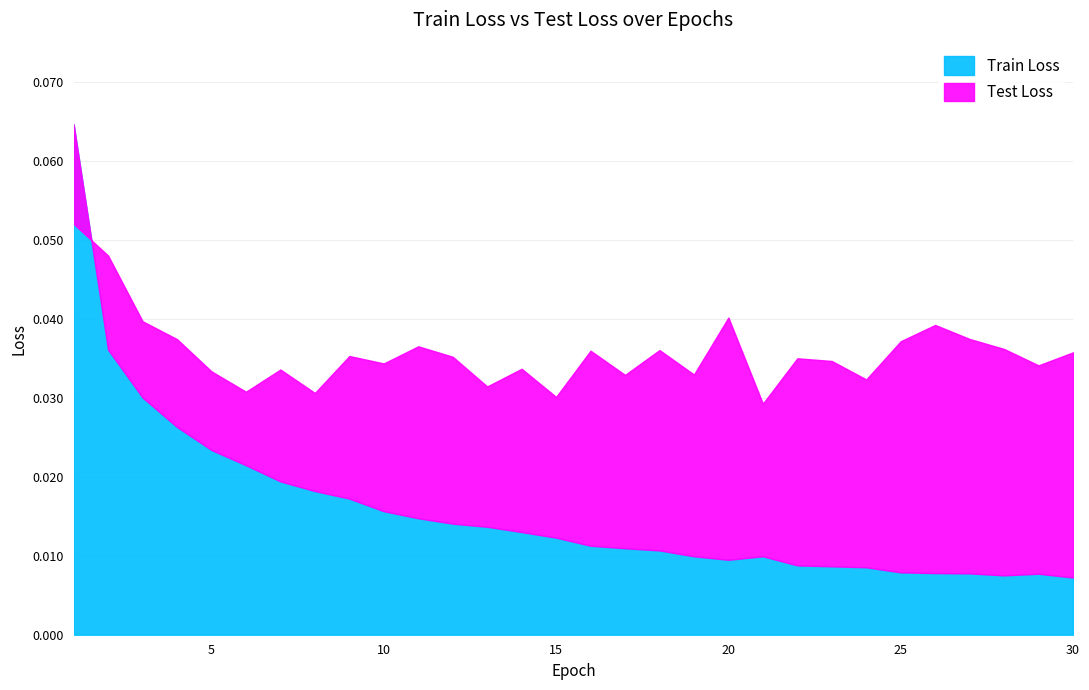

True or false: Test Loss has a value of 0.0 at 10.

False